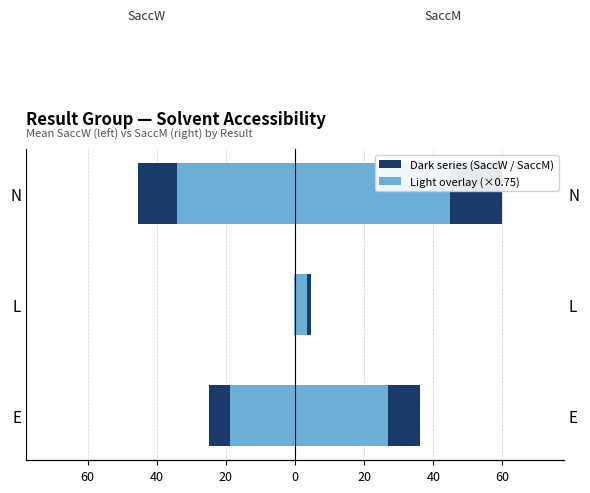

Which series has the largest range (max minus min)?

SaccM (Right)